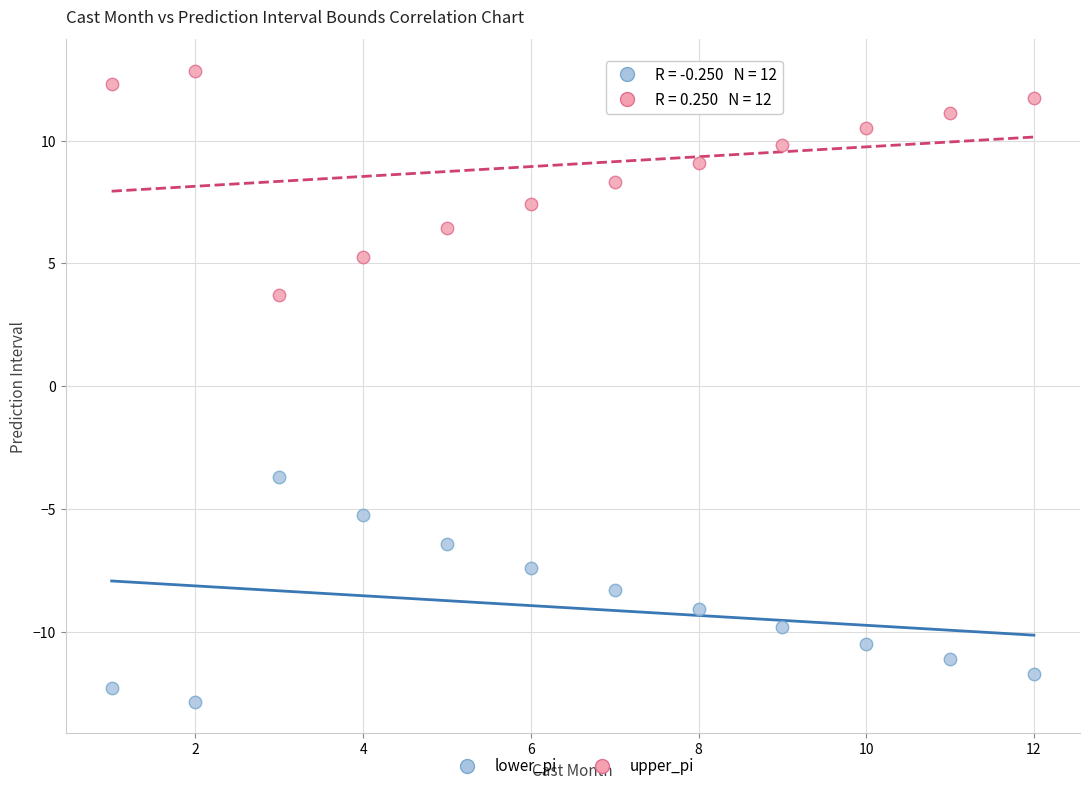

Across all data points, what is the range of X values (max minus min)?

11.0